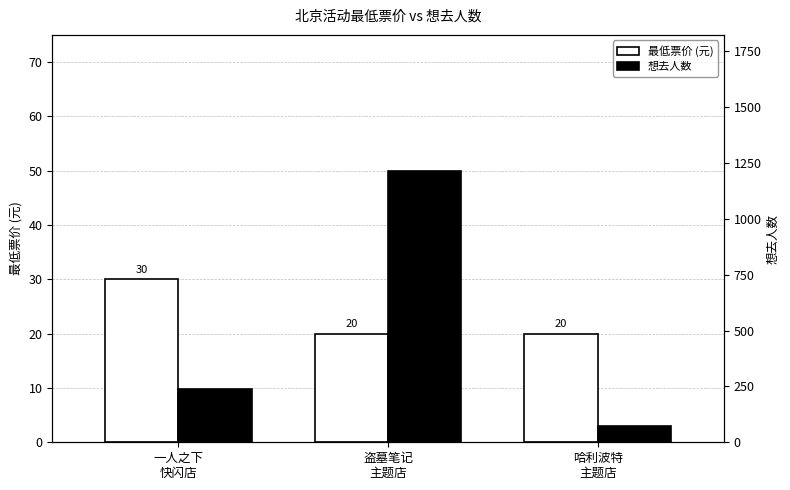

What is the difference between the maximum and second lowest values in the 最低票价 (元) series?

10